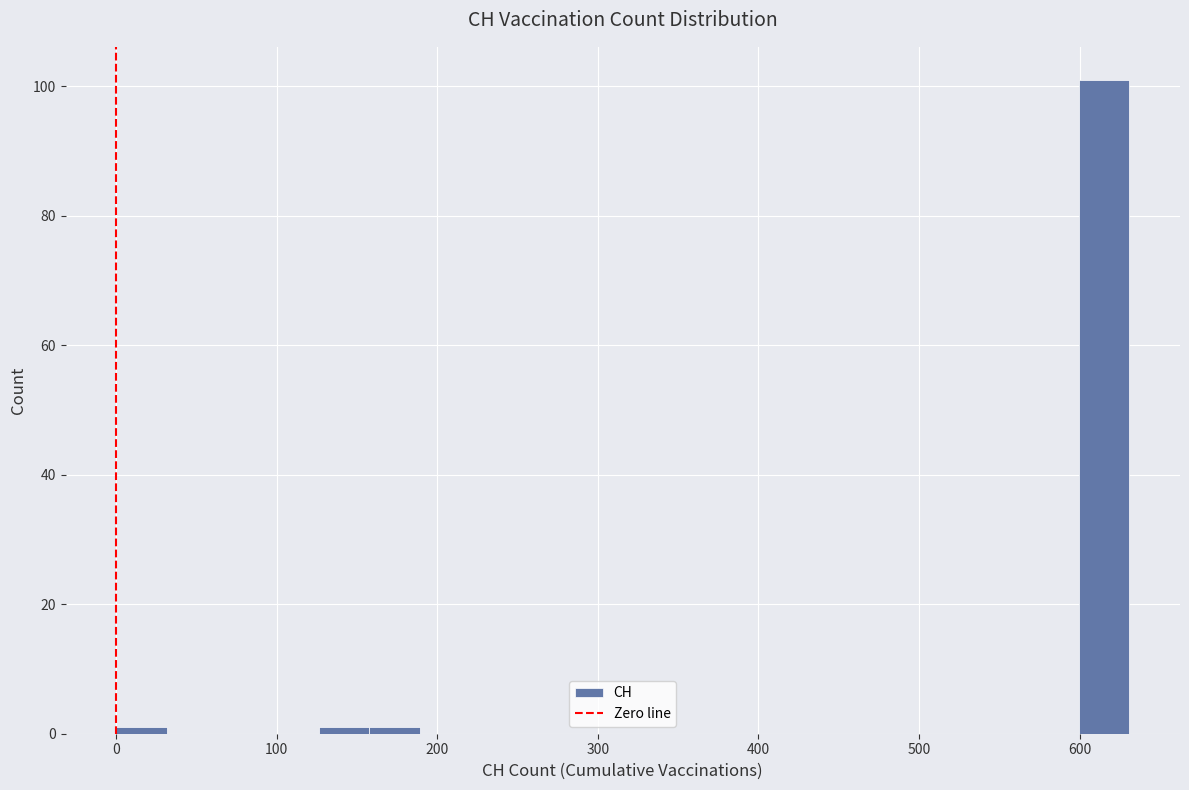

Read against the x-axis, roughly where is the centre of the tallest bar?

620